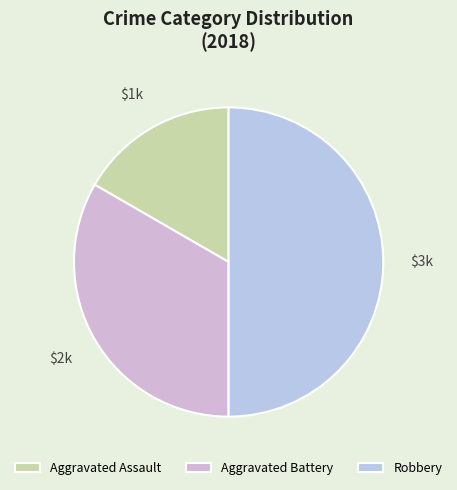

Count the number of slices in the pie.

3